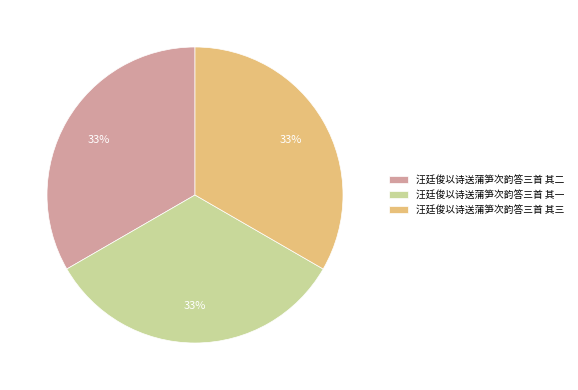

Approximately how many times larger is the value at 汪廷俊以诗送蒲笋次韵答三首 其三 compared to 汪廷俊以诗送蒲笋次韵答三首 其一?

1.0